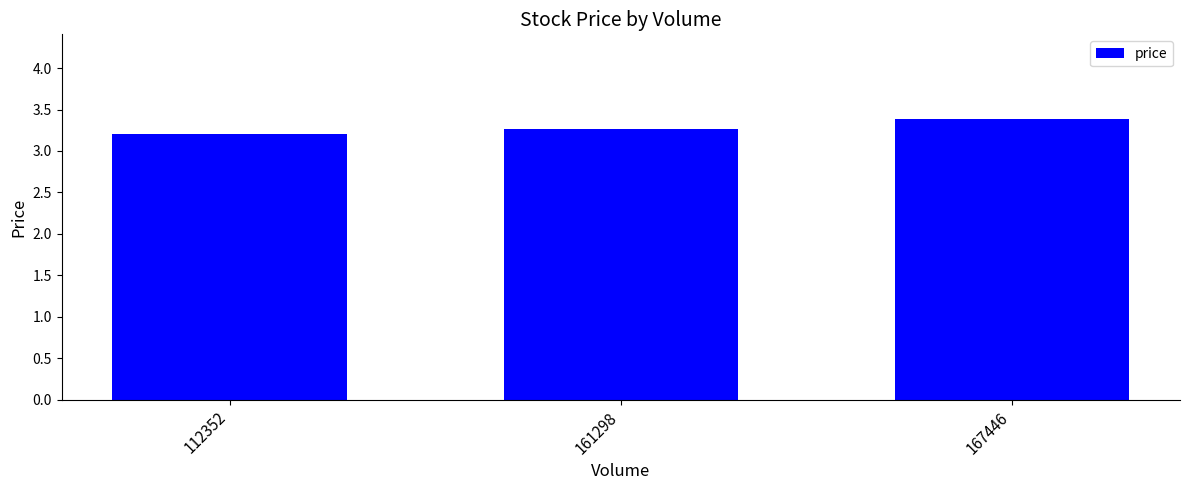

Rank the categories by value from lowest to highest.

112352, 161298, 167446